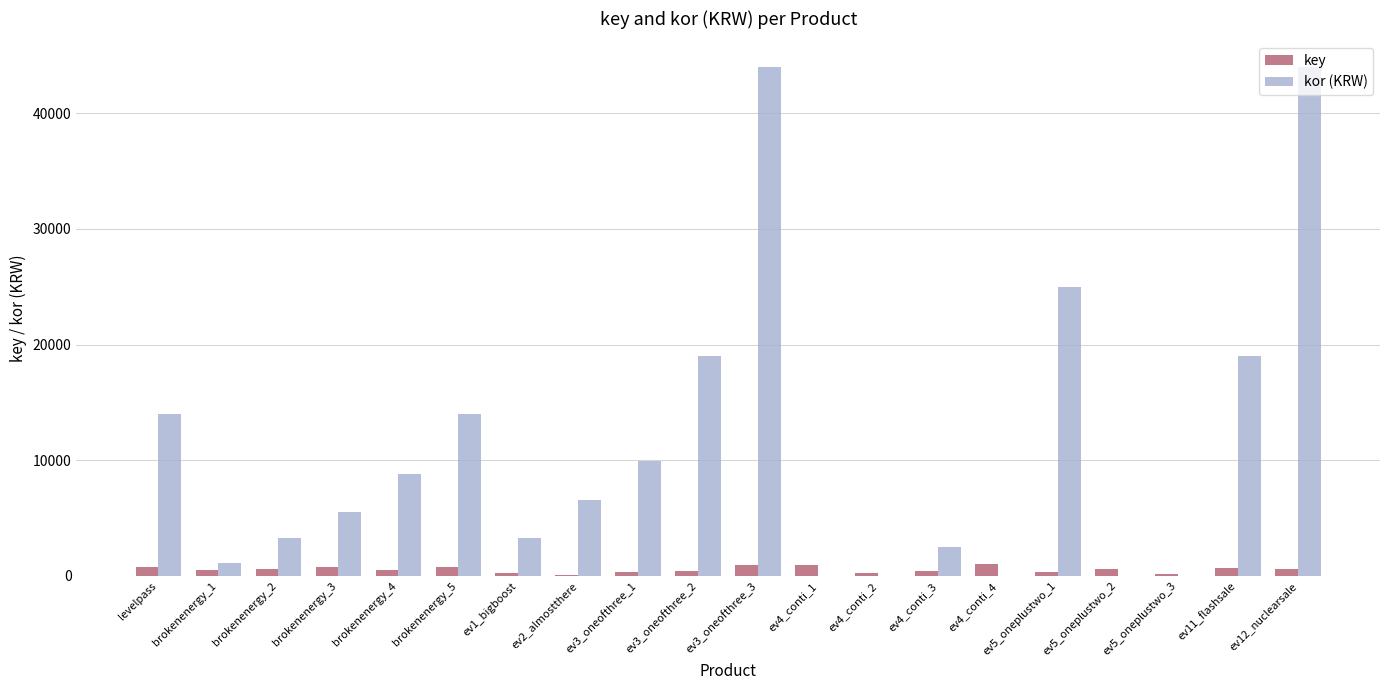

The value of kor (KRW) at ev1_bigboost is 3300. True or false?

True